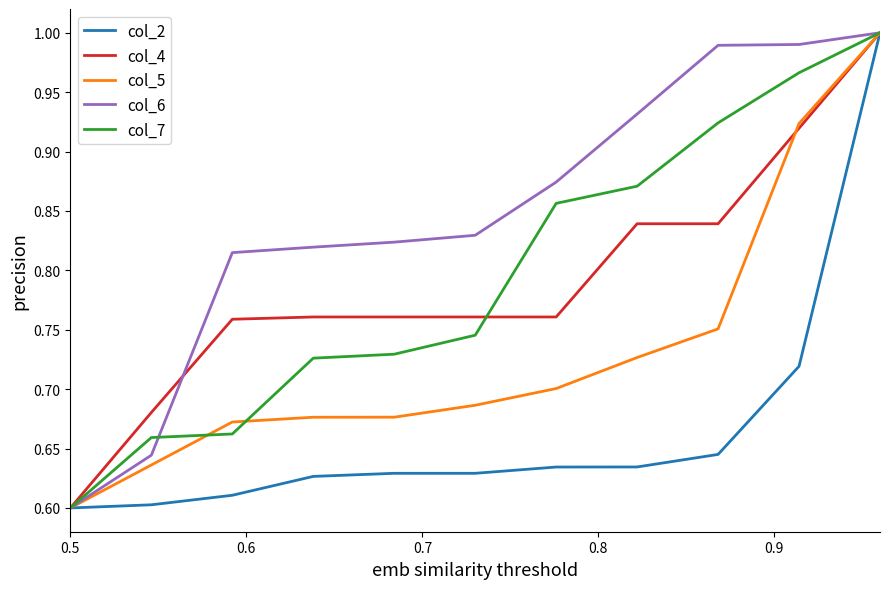

Which series has the largest total across all categories?

col_6